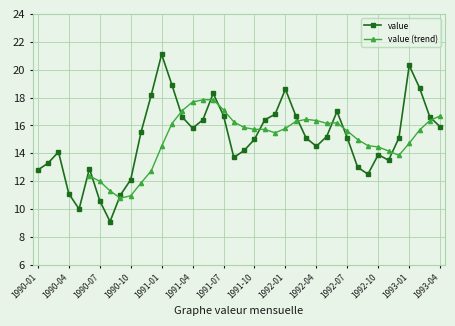

List the labels in order of value, largest first.

1991-01, 1993-01, 1991-02, 1993-02, 1992-01, 1991-06, 1990-12, 1992-06, 1991-12, 1991-07, 1992-02, 1991-03, 1993-03, 1991-05, 1991-11, 1993-04, 1991-04, 1990-11, 1992-05, 1992-03, 1992-07, 1992-12, 1991-10, 1992-04, 1991-09, 1990-03, 1992-10, 1991-08, 1992-11, 1990-02, 1992-08, 1990-06, 1990-01, 1992-09, 1990-10, 1990-04, 1990-09, 1990-07, 1990-05, 1990-08